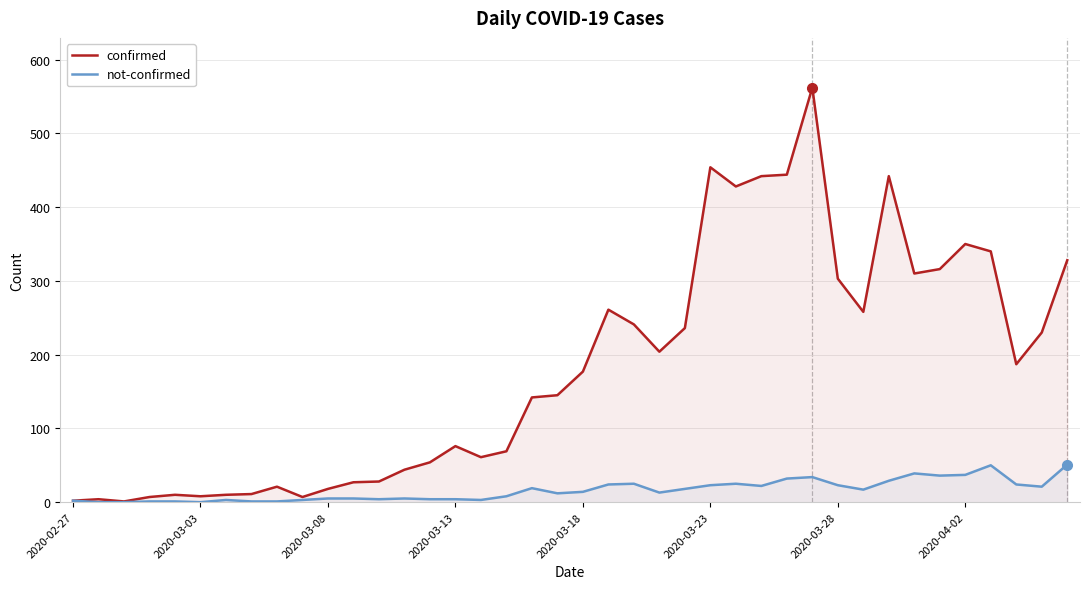

List the series in order of their overall mean, lowest first.

not-confirmed, confirmed